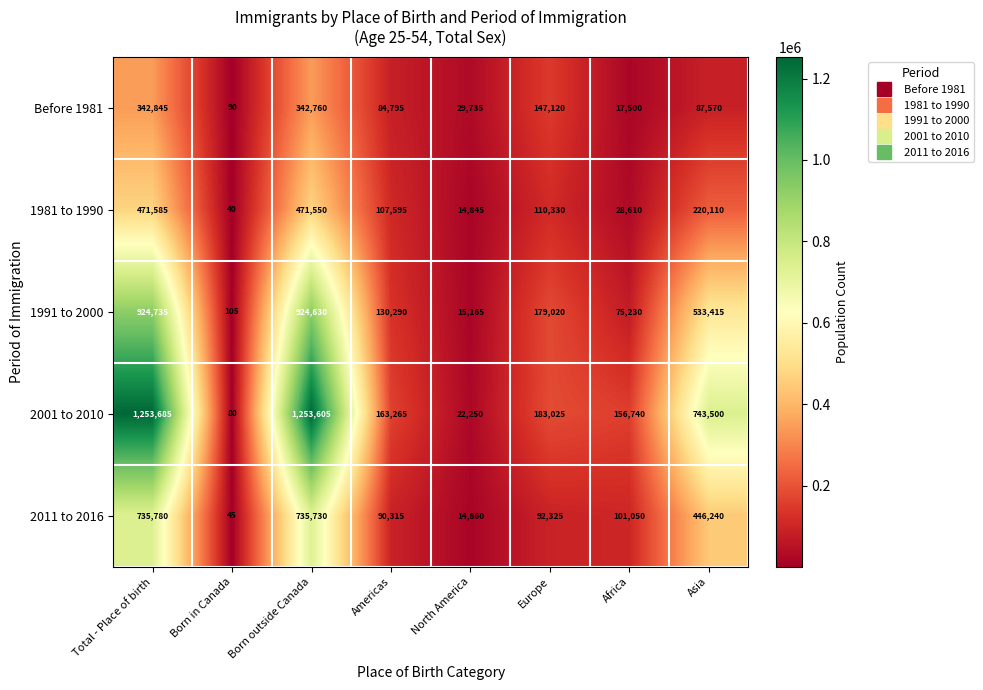

Which series has the widest spread of values?

2001 to 2010